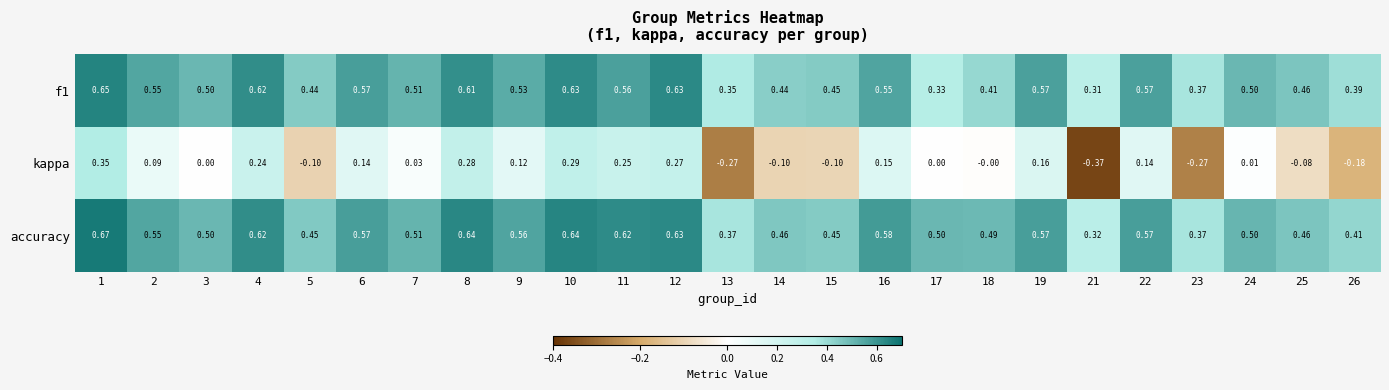

Is the value of f1 at 21 greater than the value of kappa at 17?

Yes